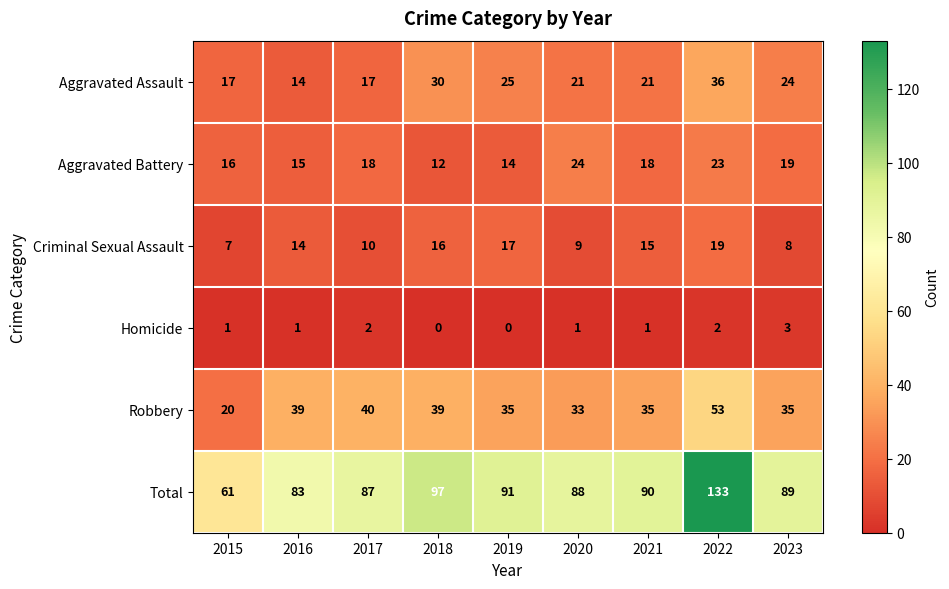

Which series has the widest spread of values?

Total